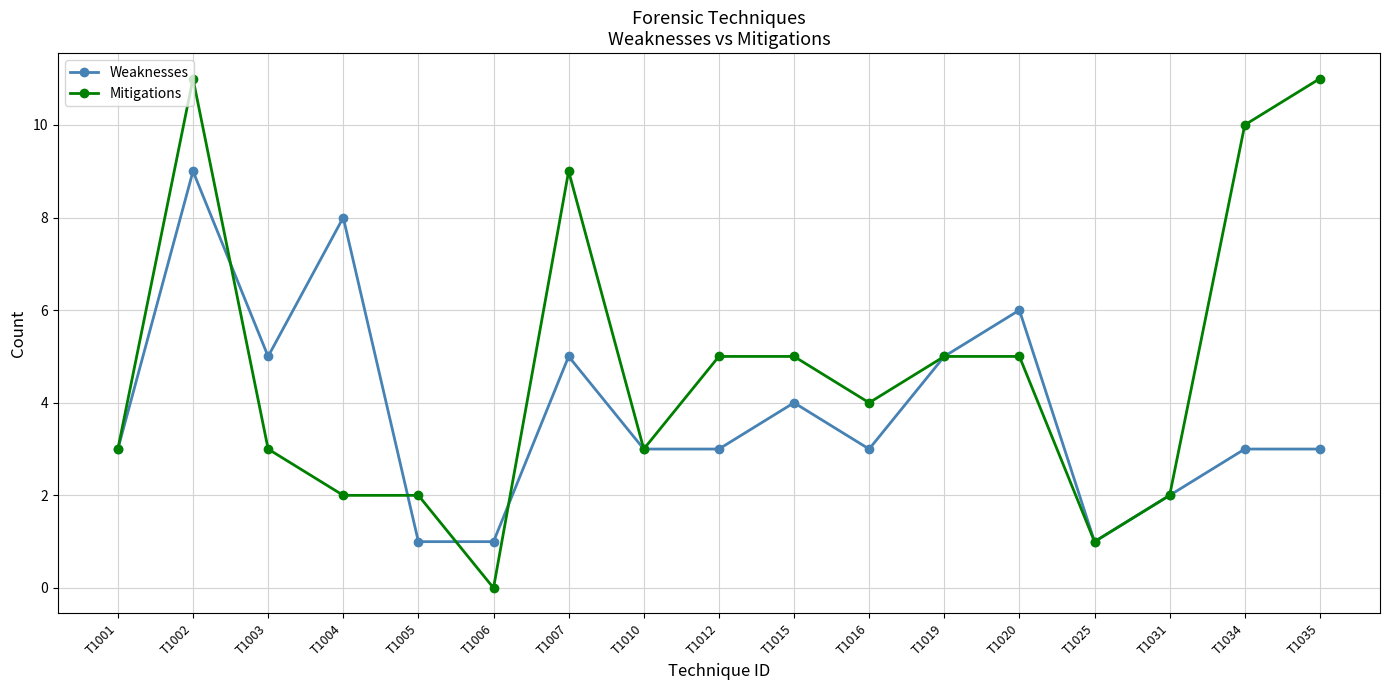

Count the number of categories in the chart.

17